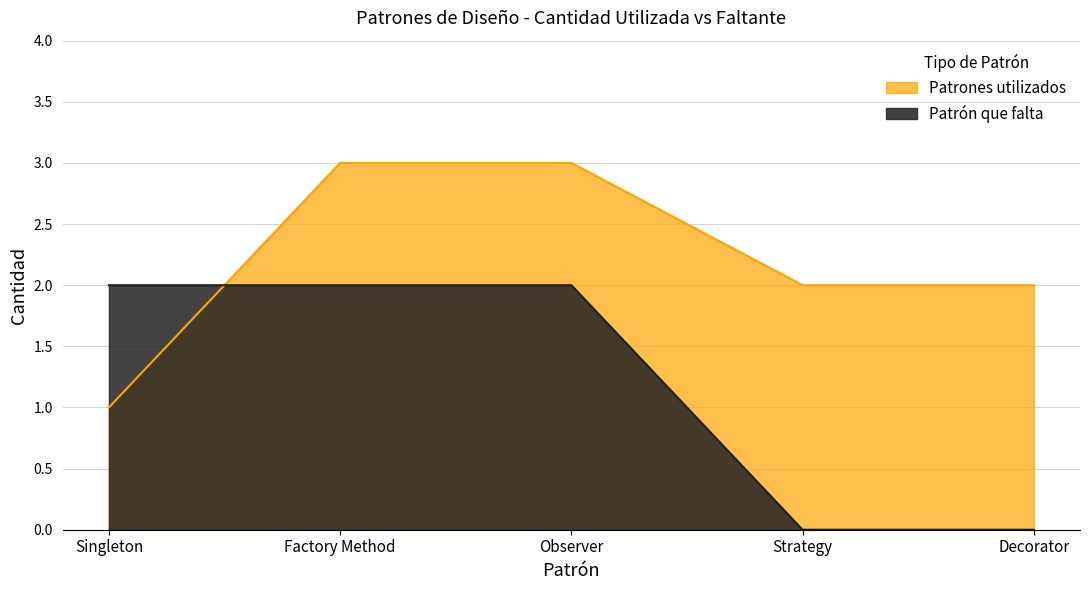

What is the difference between the Patrones utilizados values at Strategy and Singleton?

1